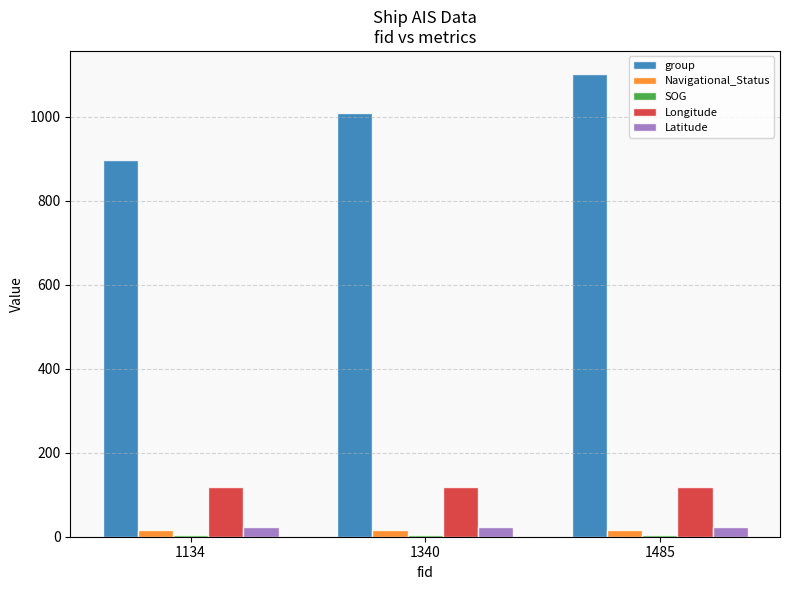

Between 1134 and 1485, which series saw the biggest shift?

group